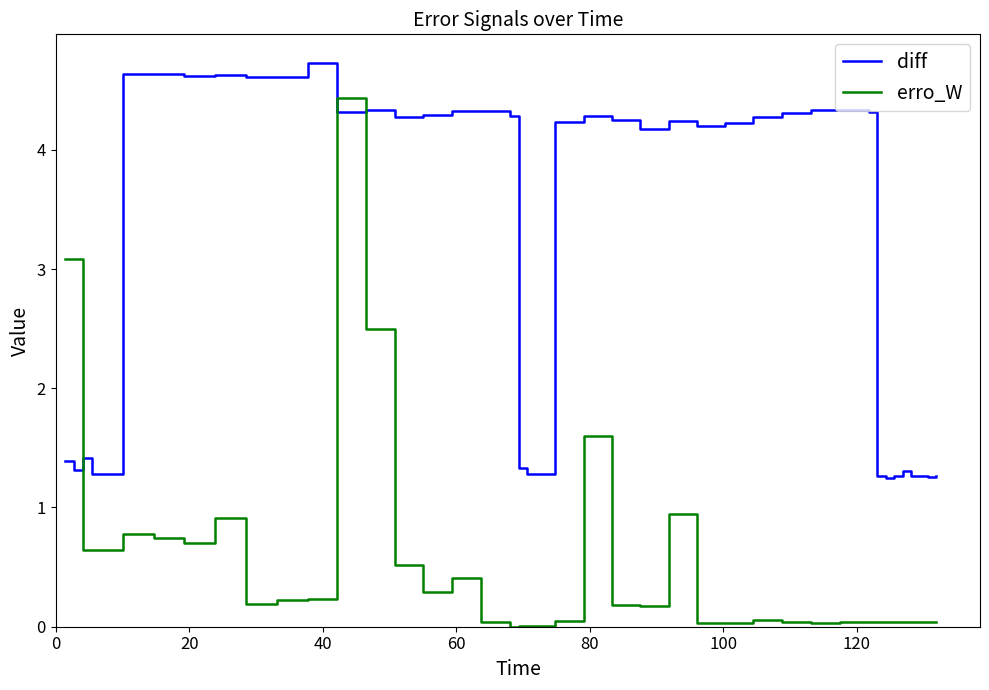

What is the difference between the maximum and minimum values in the erro_W series?

4.4